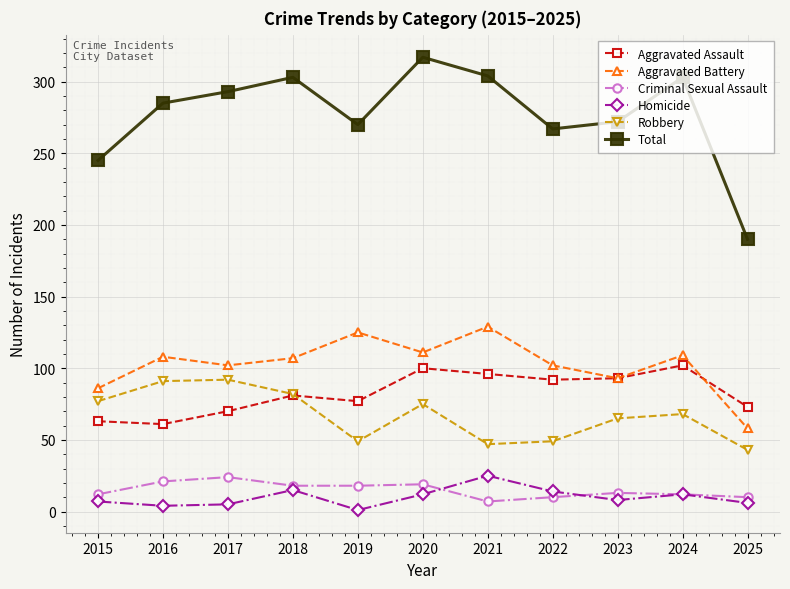

At which label is Total closest to 253?

2015